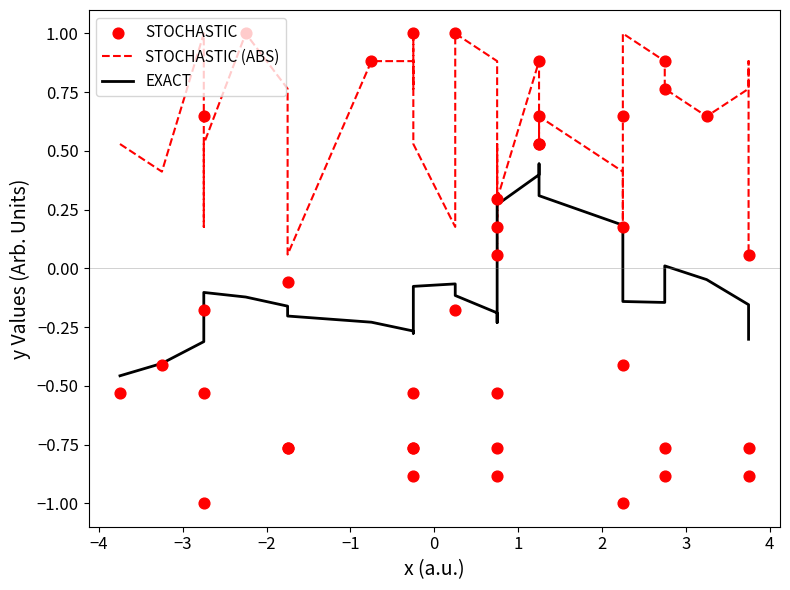

Is the value of STOCHASTIC (ABS) at 25 greater than the value of EXACT at −3?

Yes